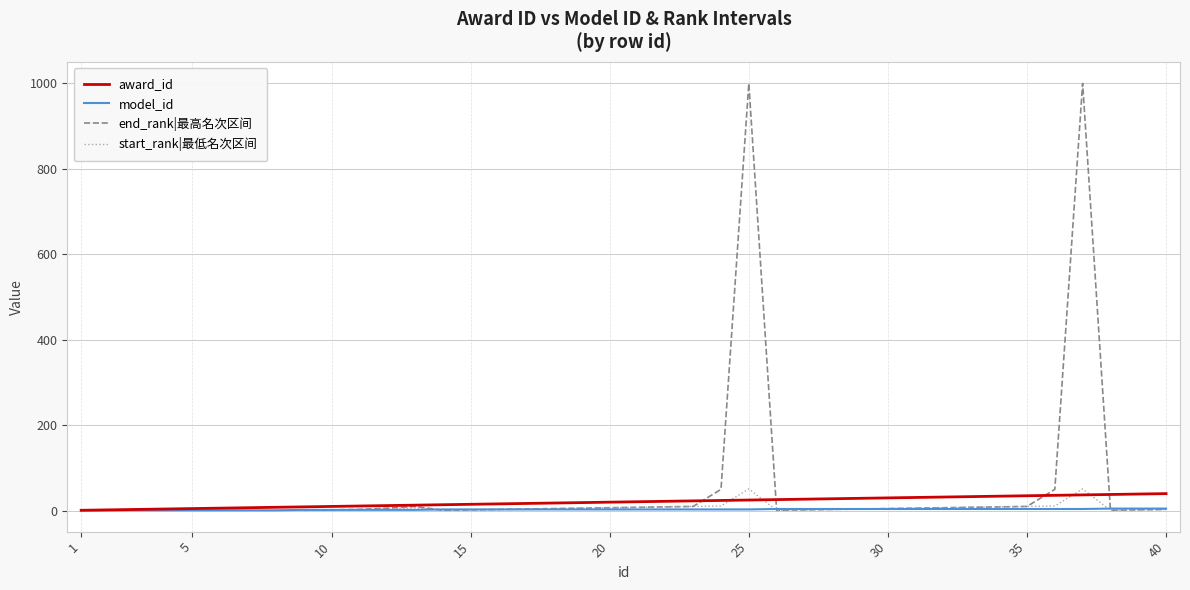

Which label corresponds to the smallest value in the chart?

1